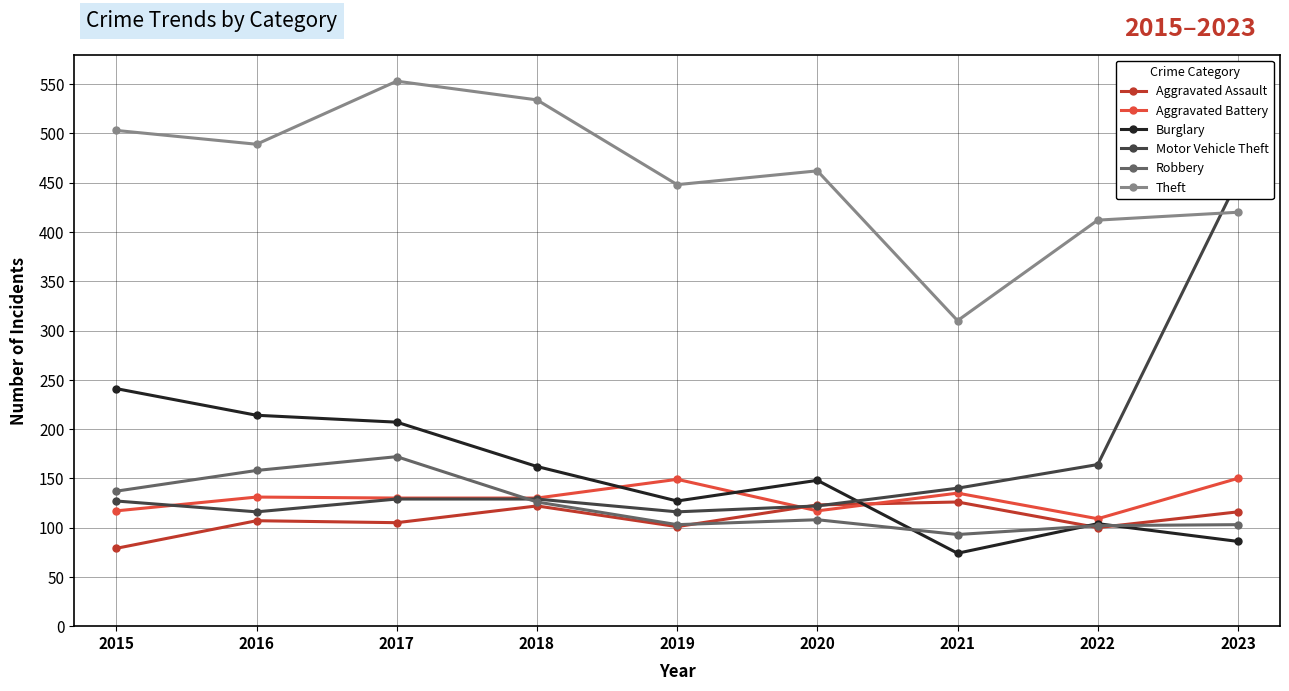

What is the greatest value displayed?

553